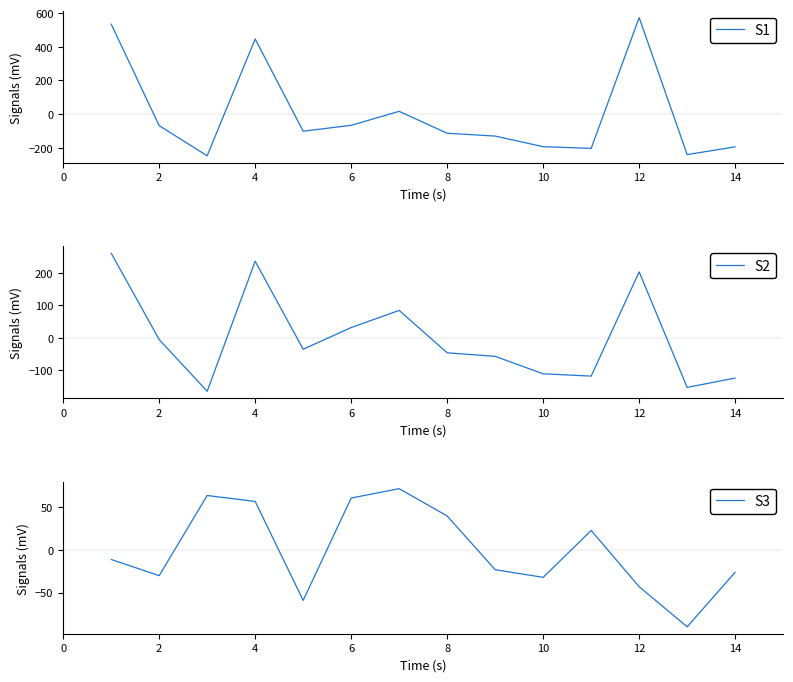

Is it true that S2 equals 203.6 at 12?

True